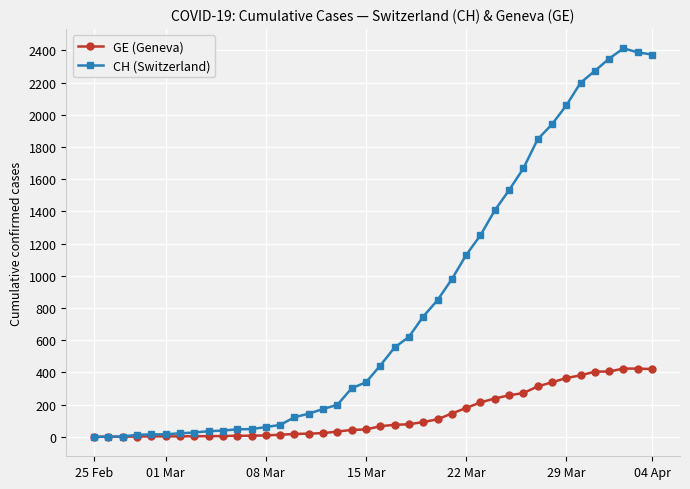

How many values in the GE (Geneva) series are below 66?

20